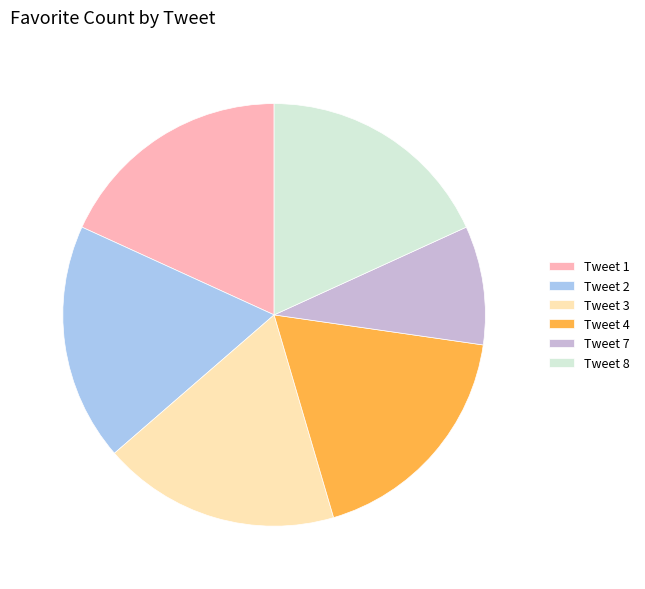

Which slice is the smallest?

Tweet 7